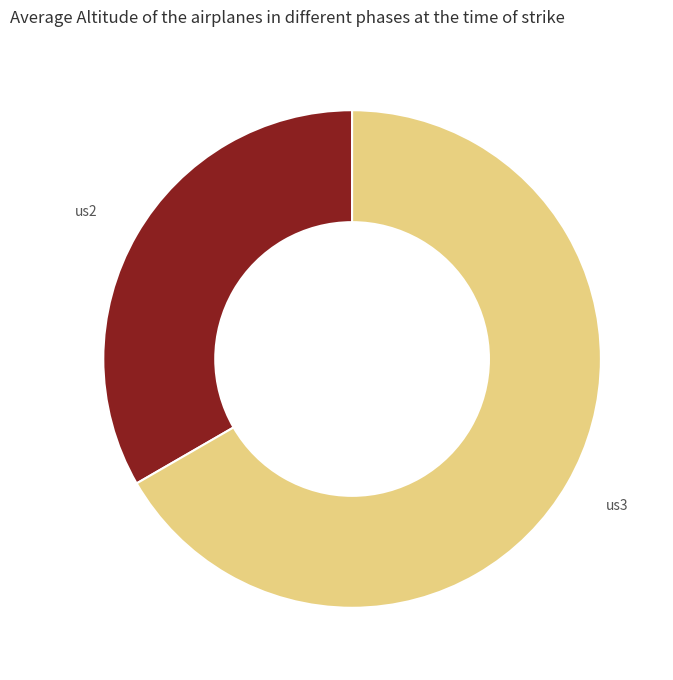

Approximately how many times larger is the value at us2 compared to us3?

0.5